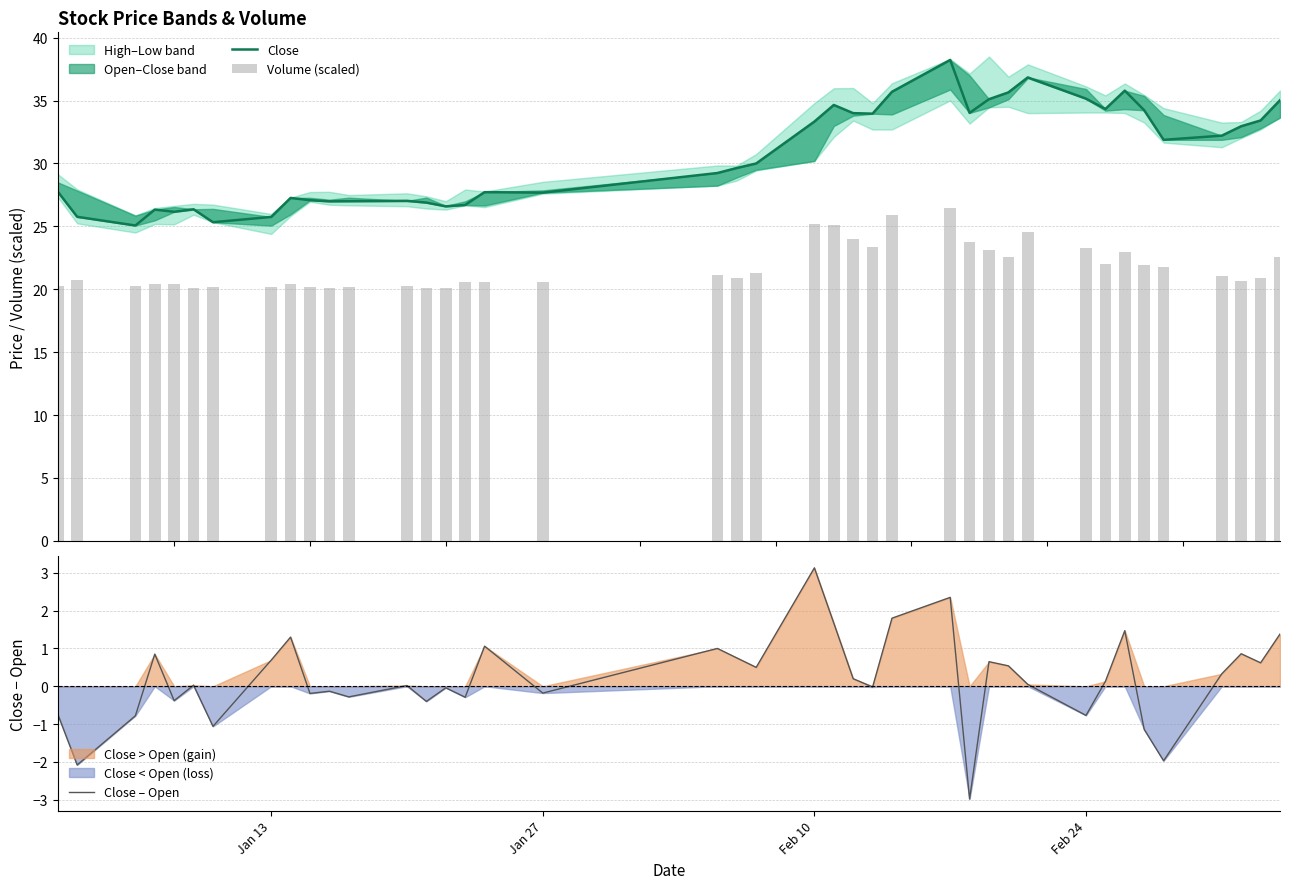

What is the highest value of the Close – Open series?

3.1